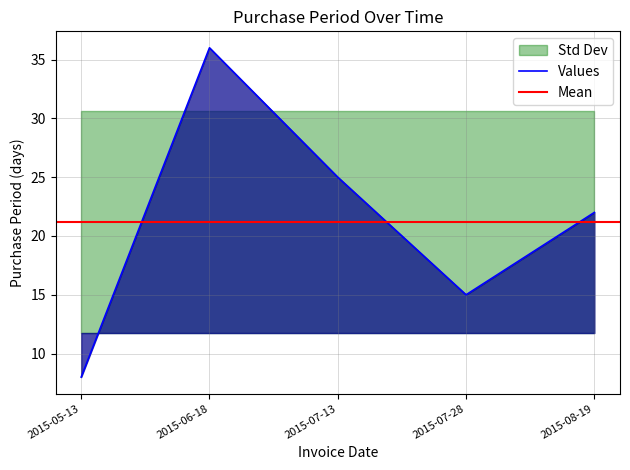

What is the label of the 2nd point from the right?

2015-07-28